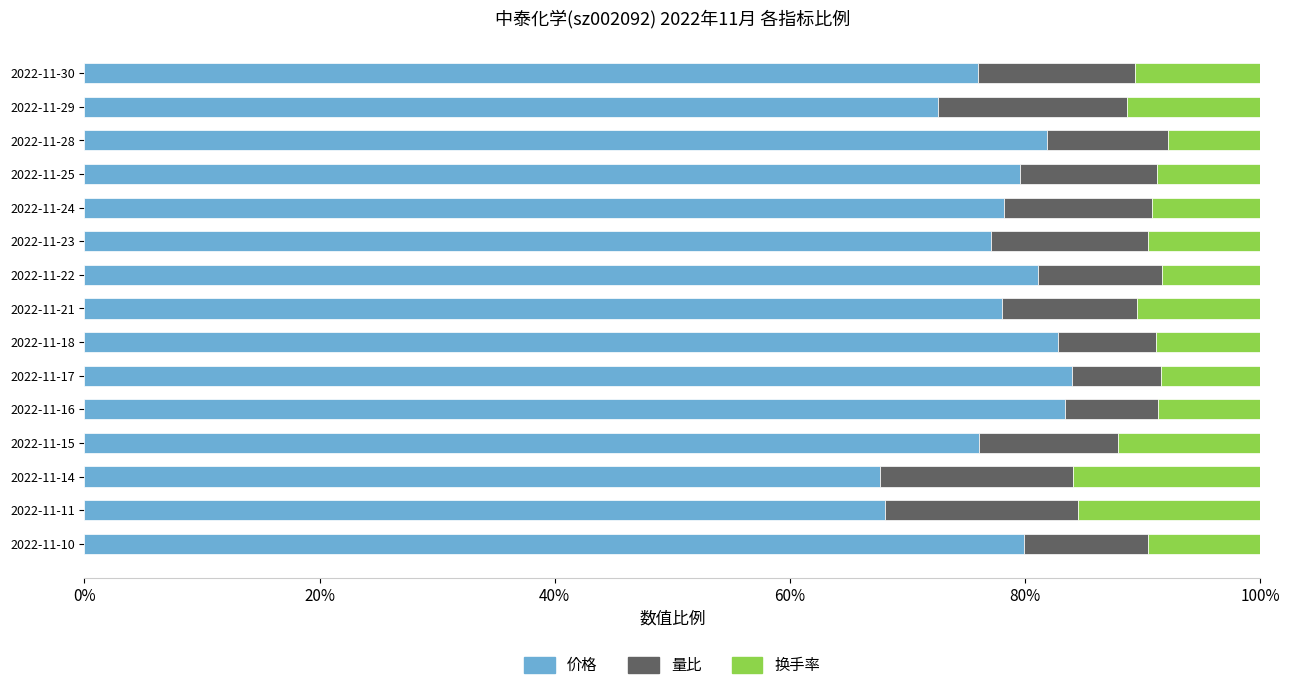

What are all the series names shown in the legend?

价格, 量比, 换手率